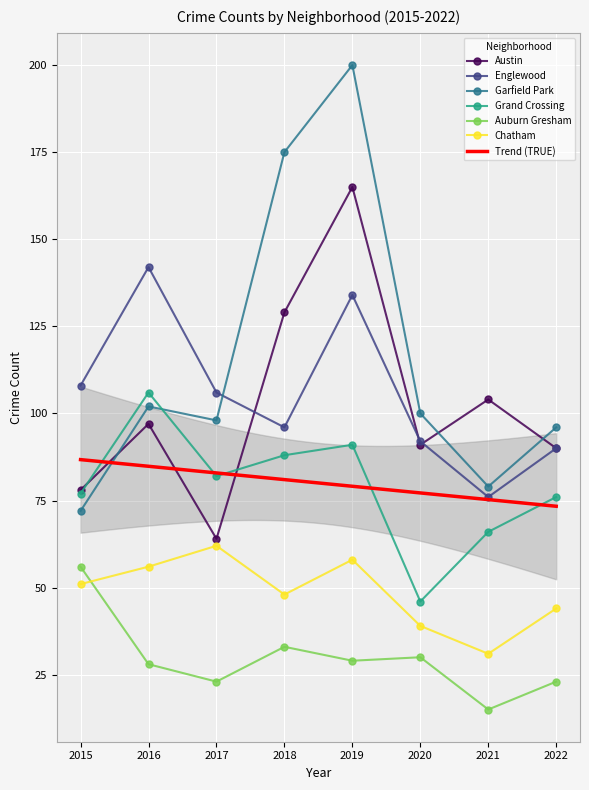

What is the maximum value shown in the chart?

200